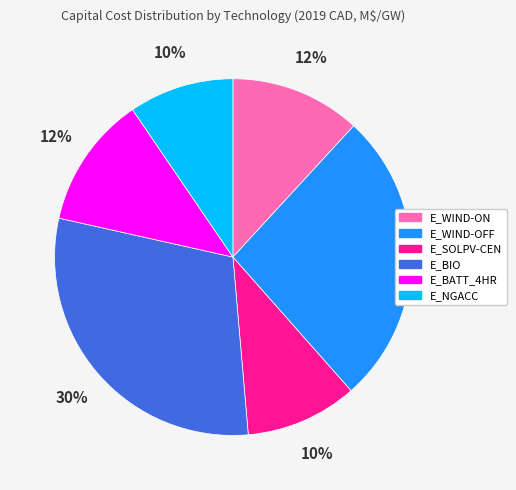

Does E_BATT_4HR account for over 50% of the chart?

No